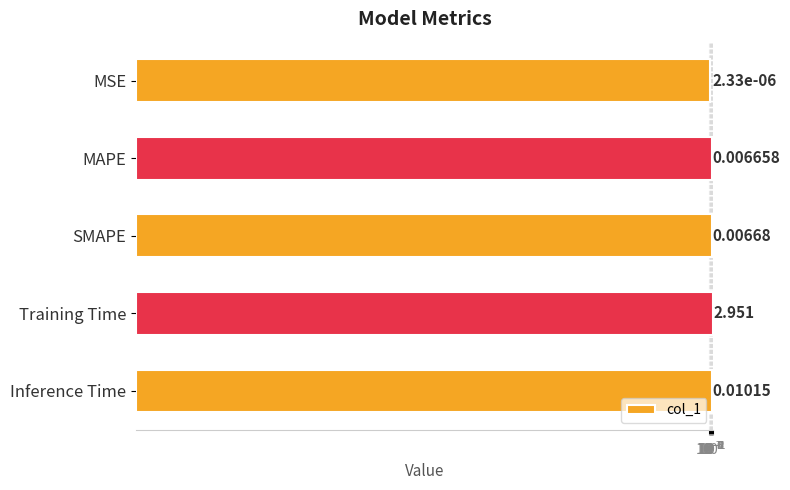

What is the difference between the maximum and minimum values?

3.0